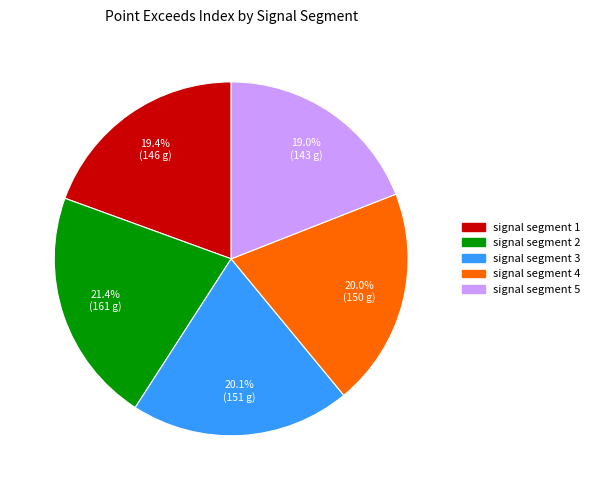

Count the number of slices in the pie.

5